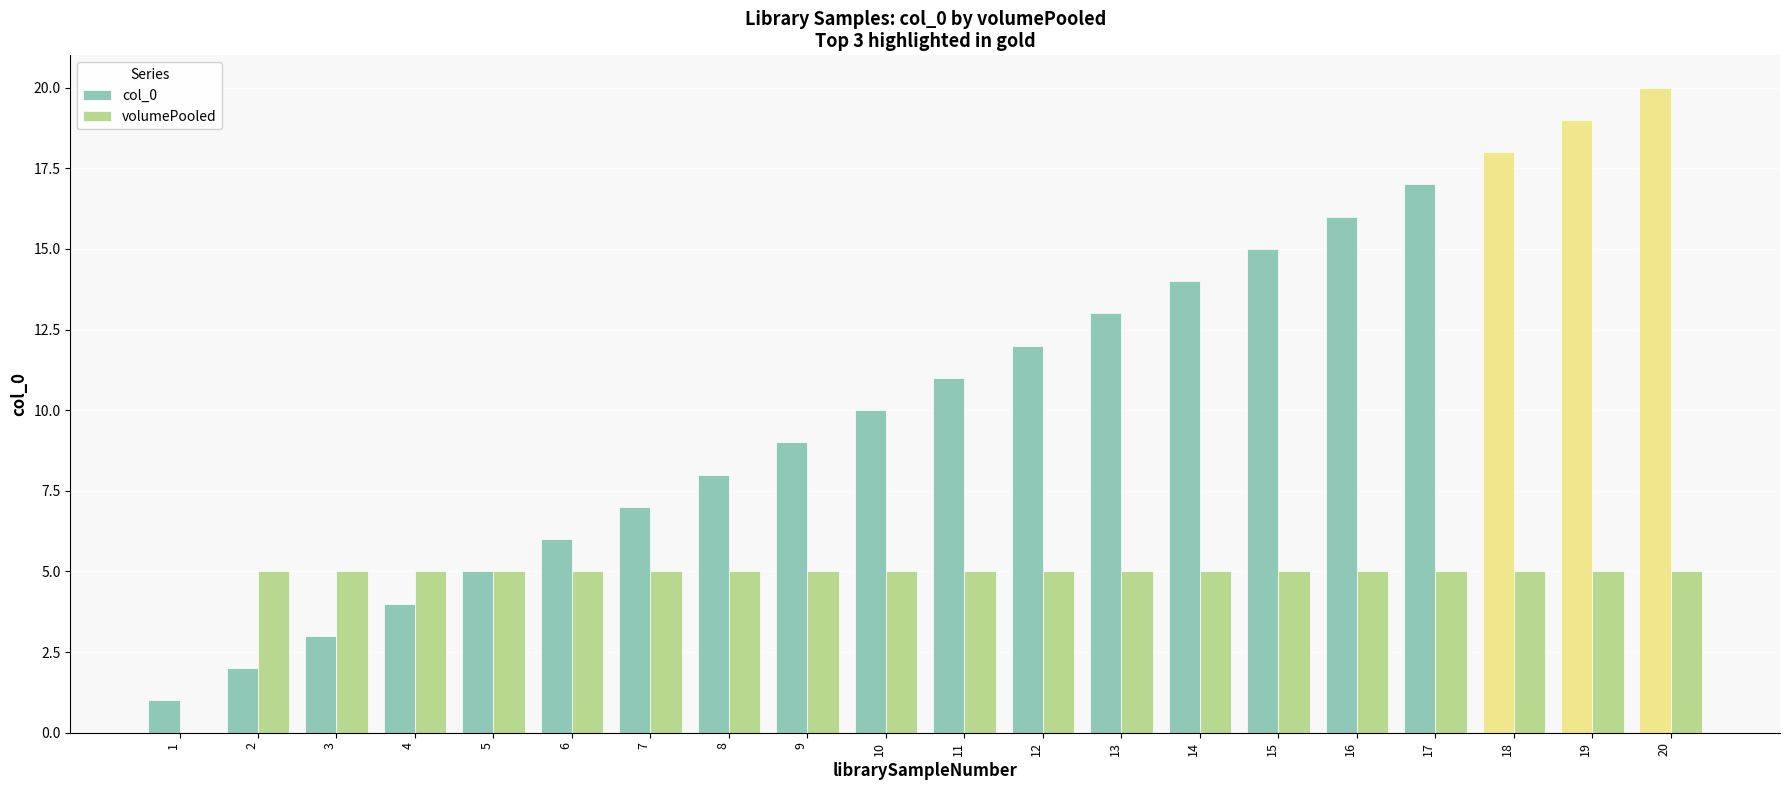

What is the maximum value for volumePooled?

5